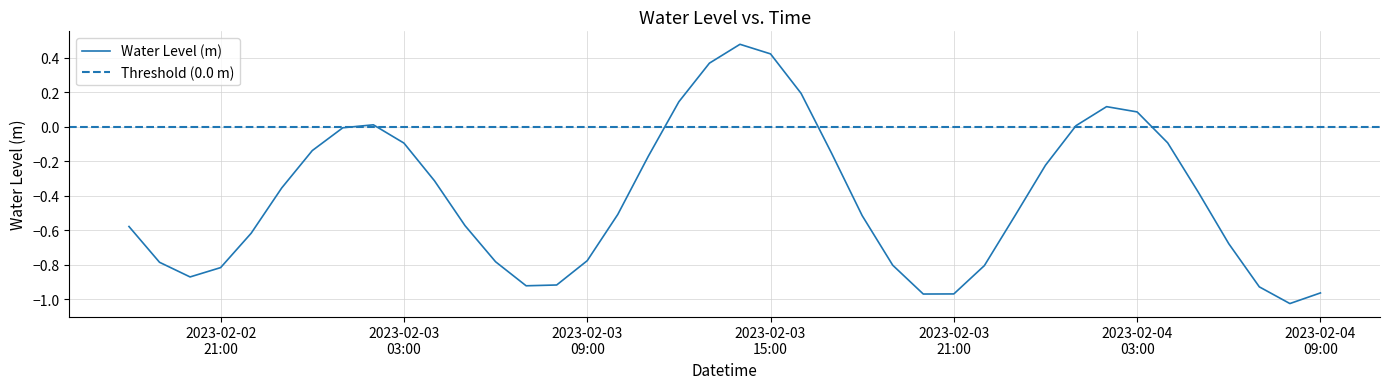

The chart shows a value of 0.4 at 2023-02-03 15:00. True or false?

True